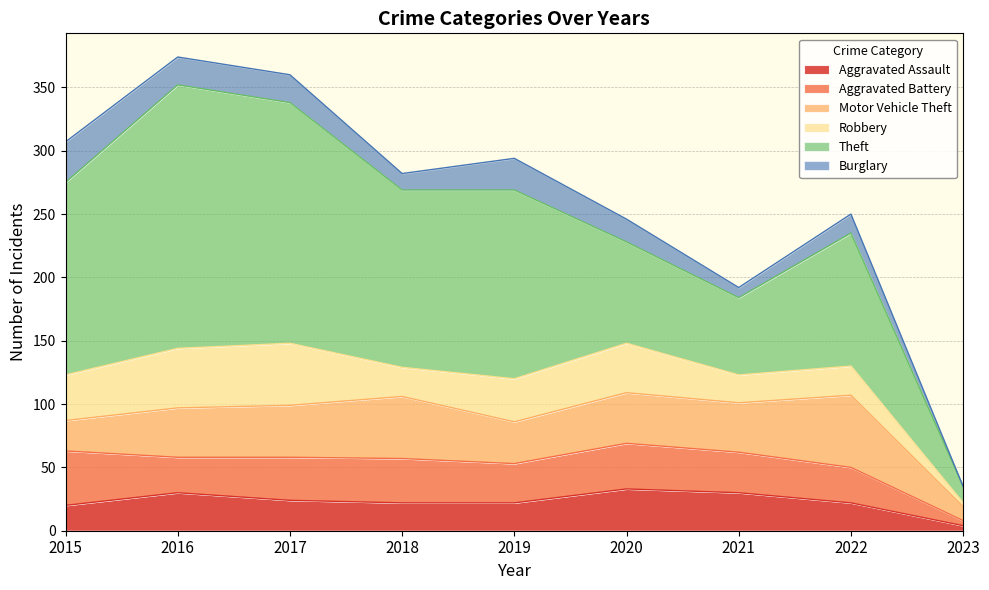

Where does the Motor Vehicle Theft series first go above 39?

2017